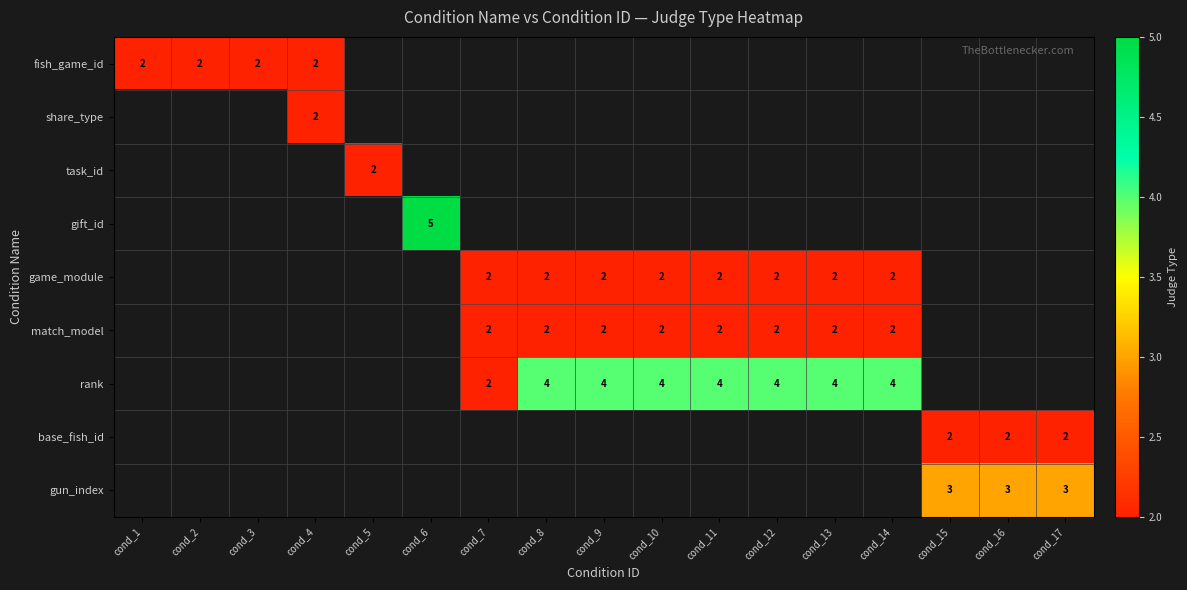

Which label corresponds to the smallest value in the chart?

cond_1